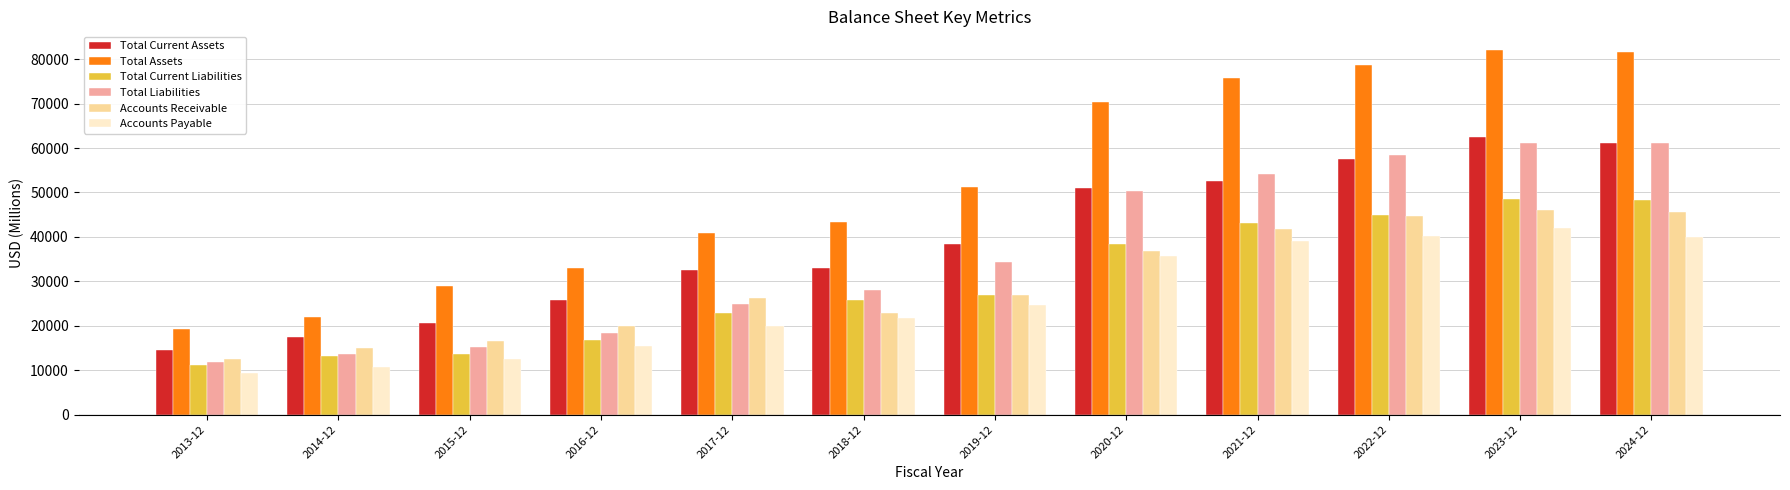

What is the label of the 4th bar from the left?

2016-12